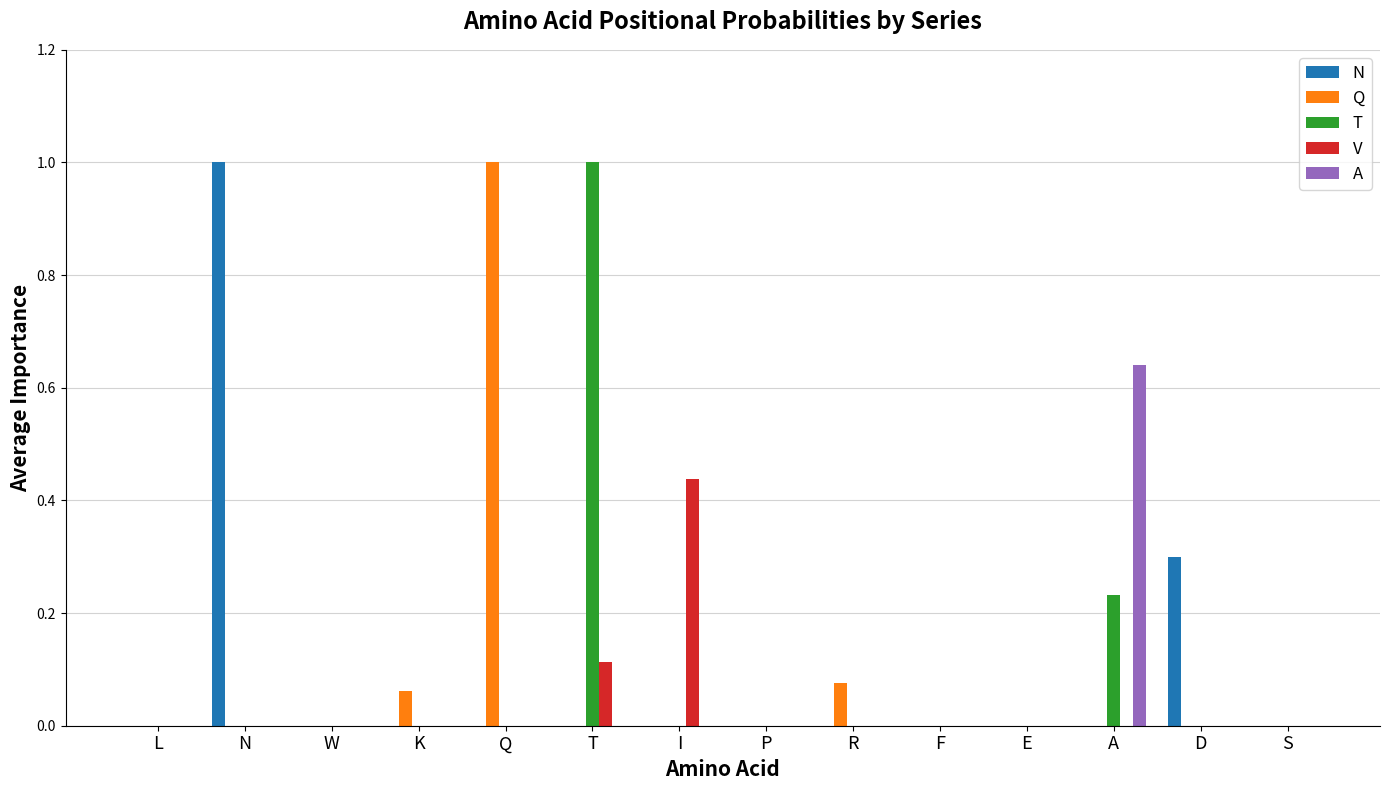

Are the bars grouped side by side (vs. stacked)?

Yes